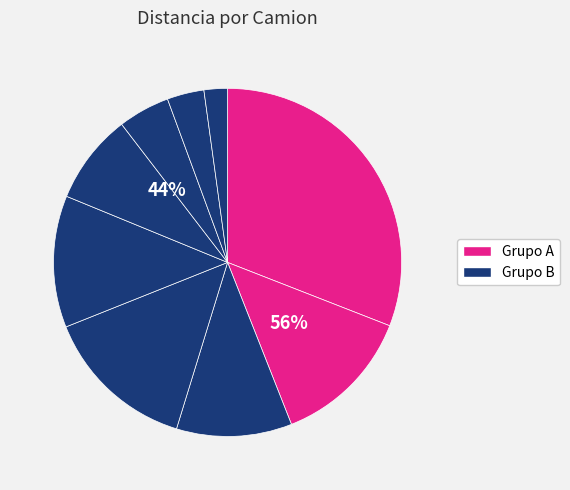

To the nearest percent, what is the difference between the 4 and 5 slice percentages?

2%